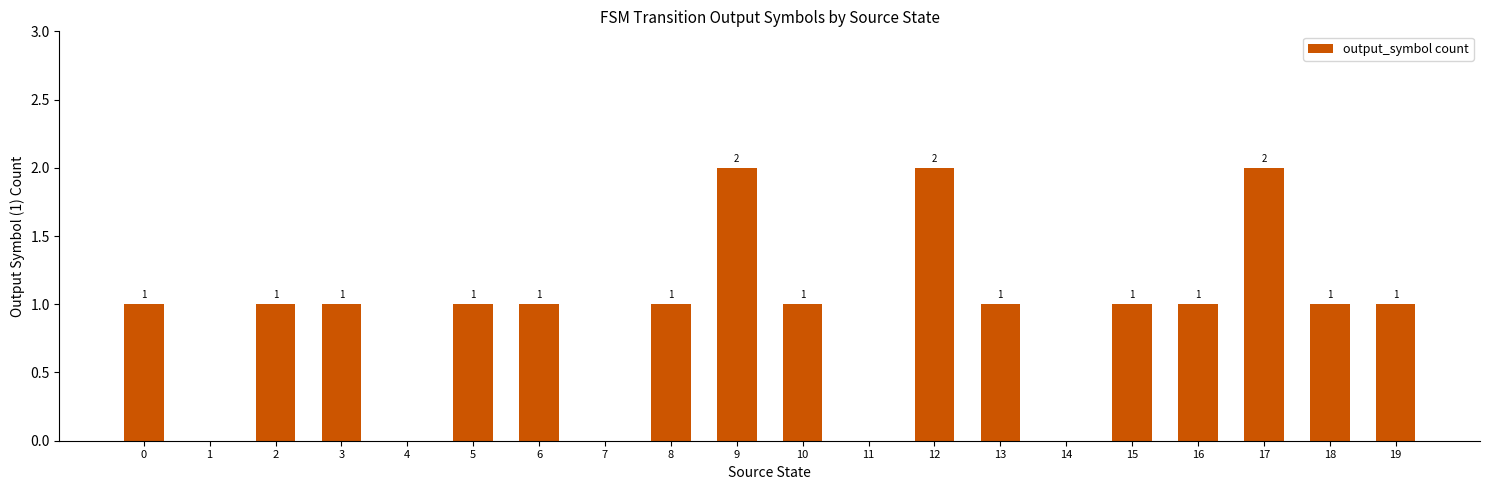

Are the bars horizontal?

No